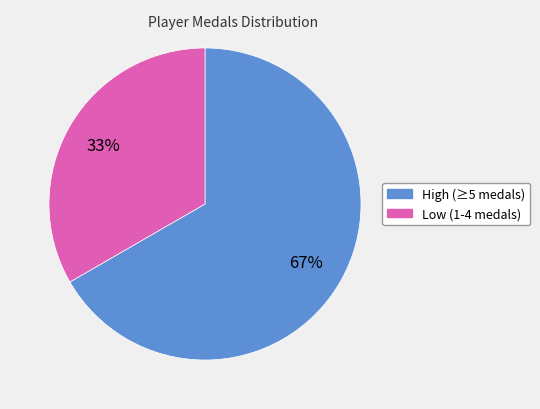

To the nearest percent, what is the average slice percentage?

50%